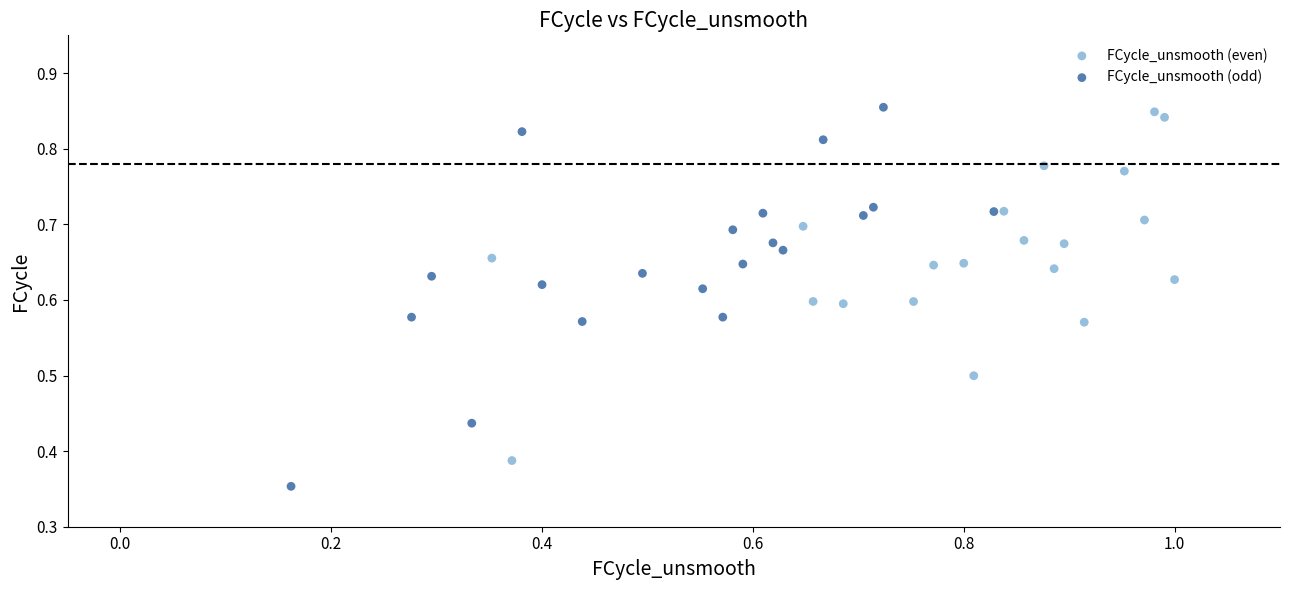

Which series has the largest Y range (max minus min)?

FCycle_unsmooth (odd)